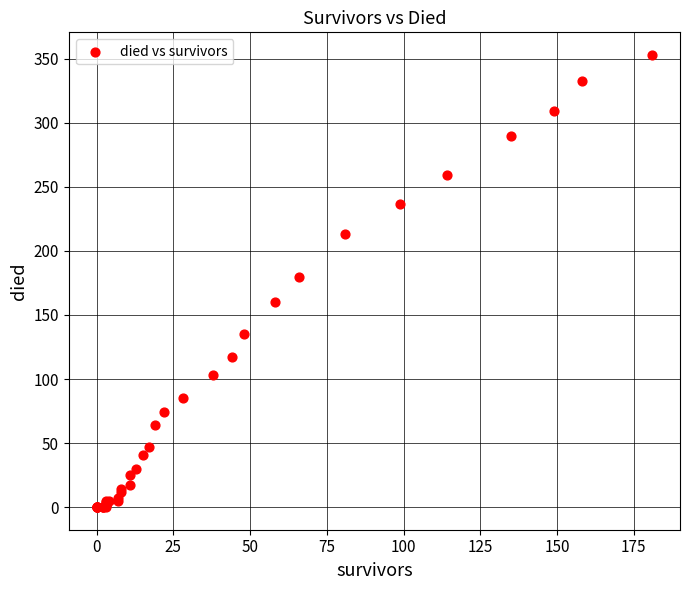

What Y value in the scatter plot is closest to 176?

180